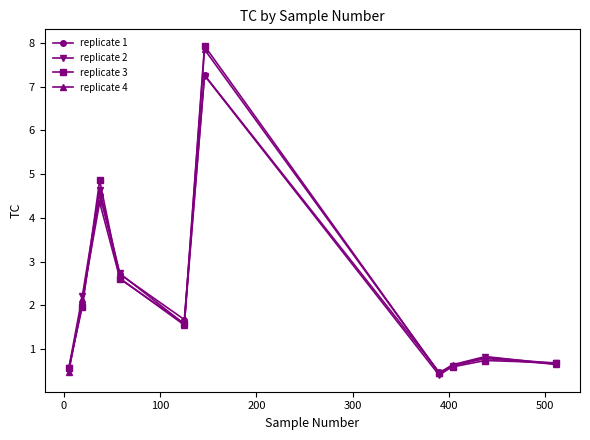

True or false: replicate 4 has more than 1 interior local peaks.

True